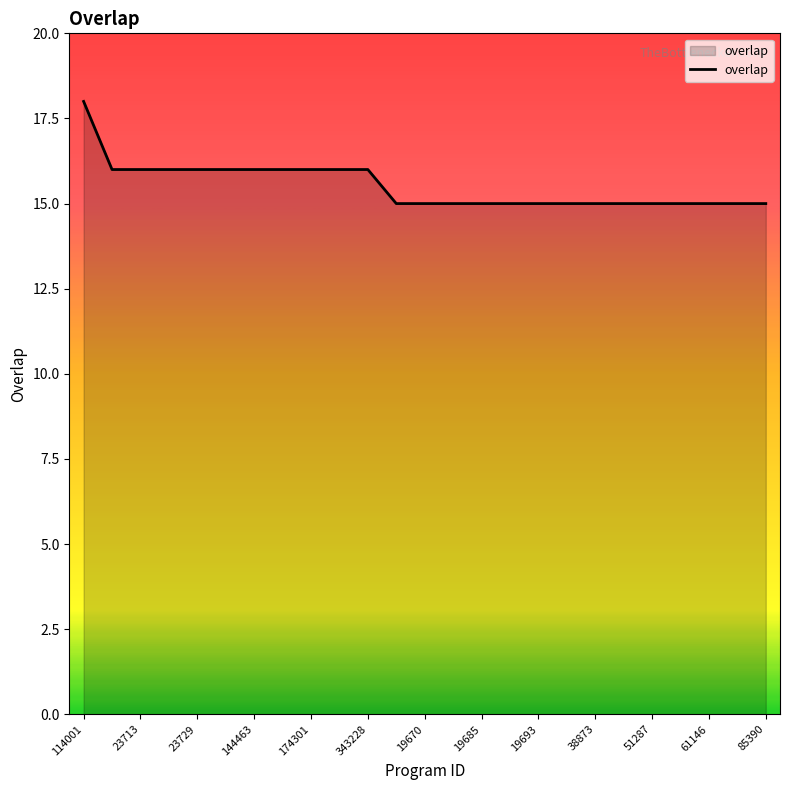

What is the difference between the maximum and minimum values?

3